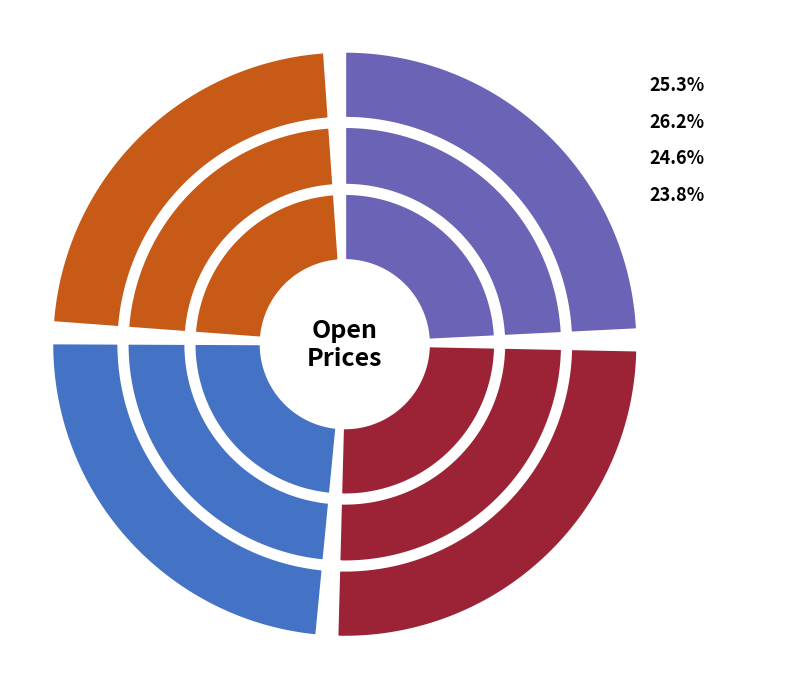

Combined, do 2022-02-03 and 2022-02-01 account for over 50%?

No